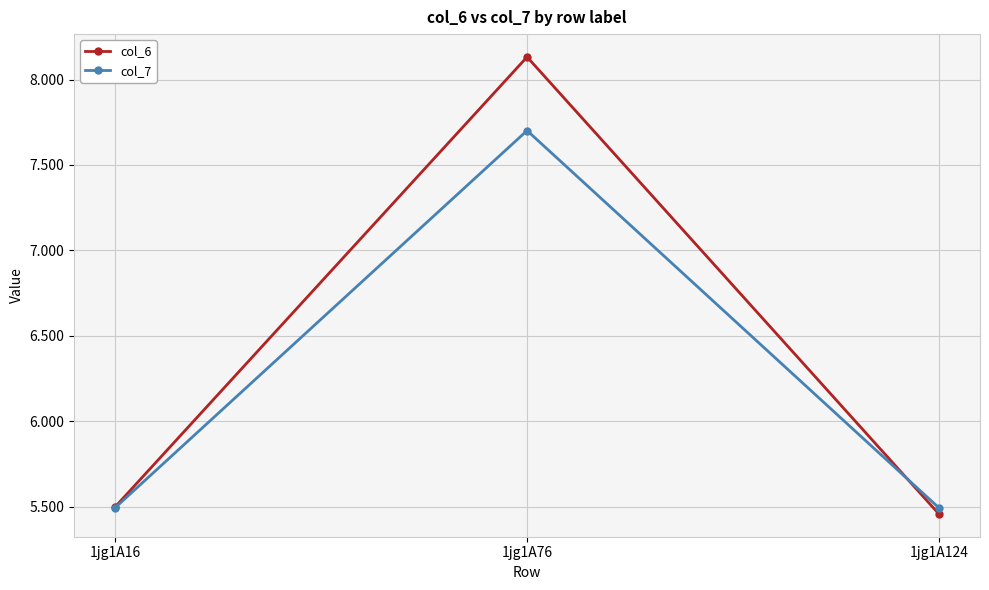

Rank the series by their average value, from lowest to highest.

col_7, col_6